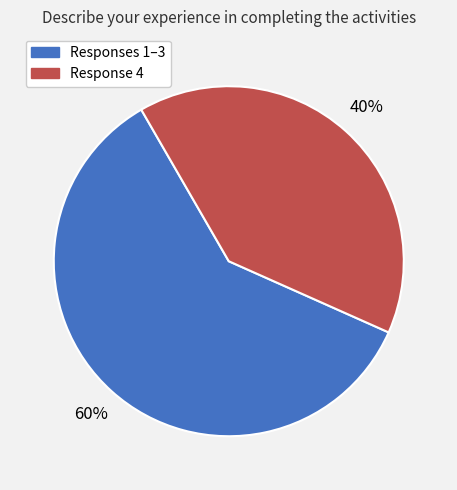

Which has a higher value, Response 4 or Responses 1–3?

Responses 1–3